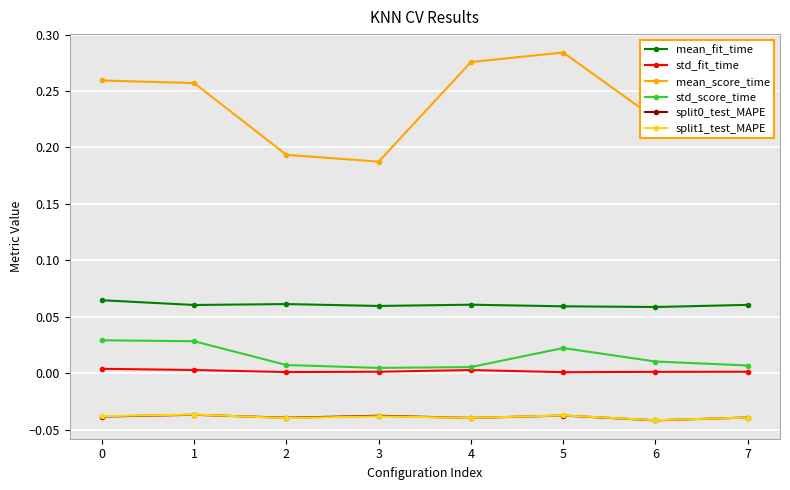

True or false: mean_fit_time and std_score_time intersect in this chart.

False